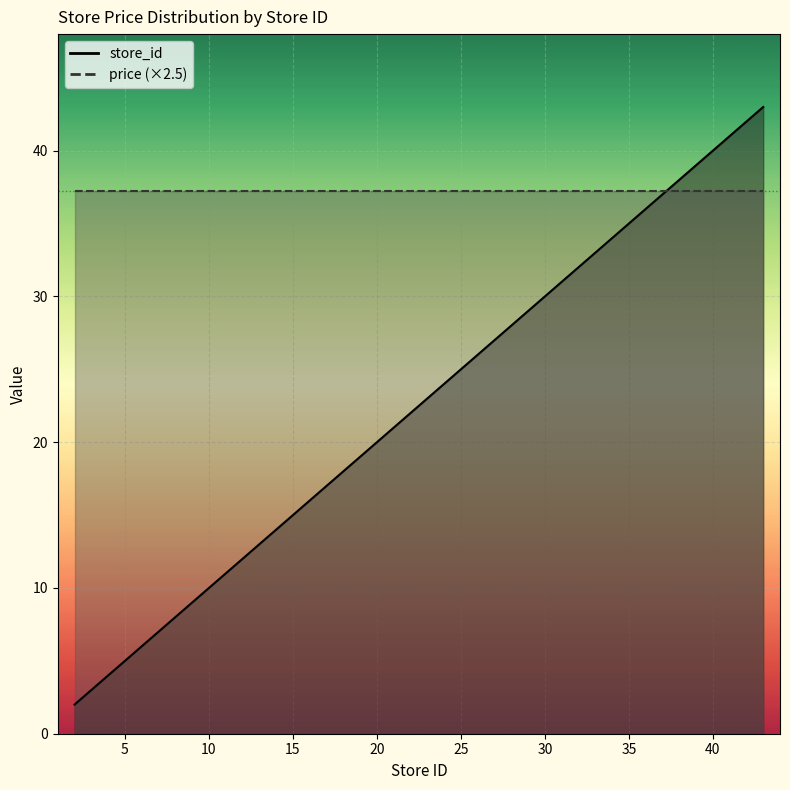

At which label does the data first exceed 20?

24